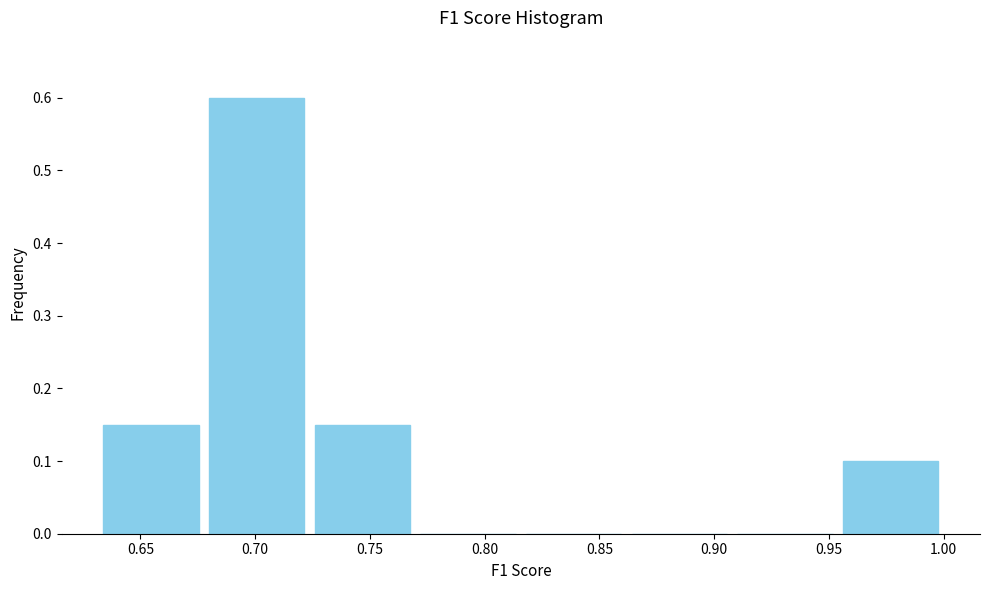

Over which range of the x-axis is the bar tallest?

0.680 to 0.725